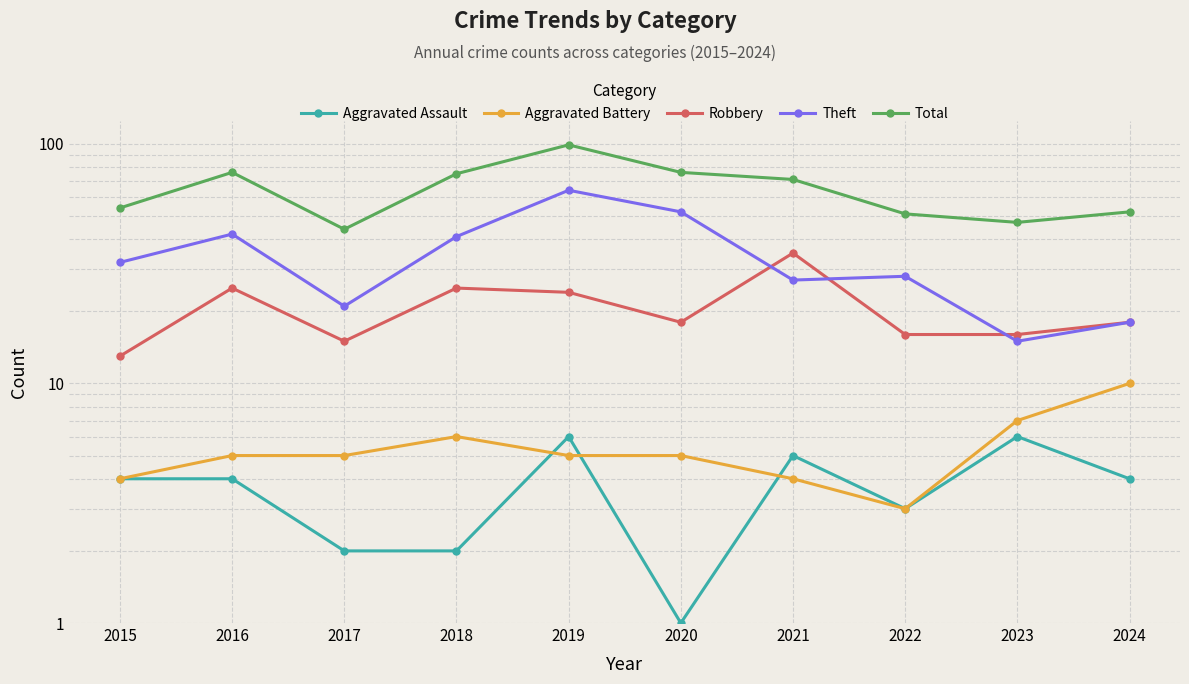

At which label does Total first exceed 71?

2016